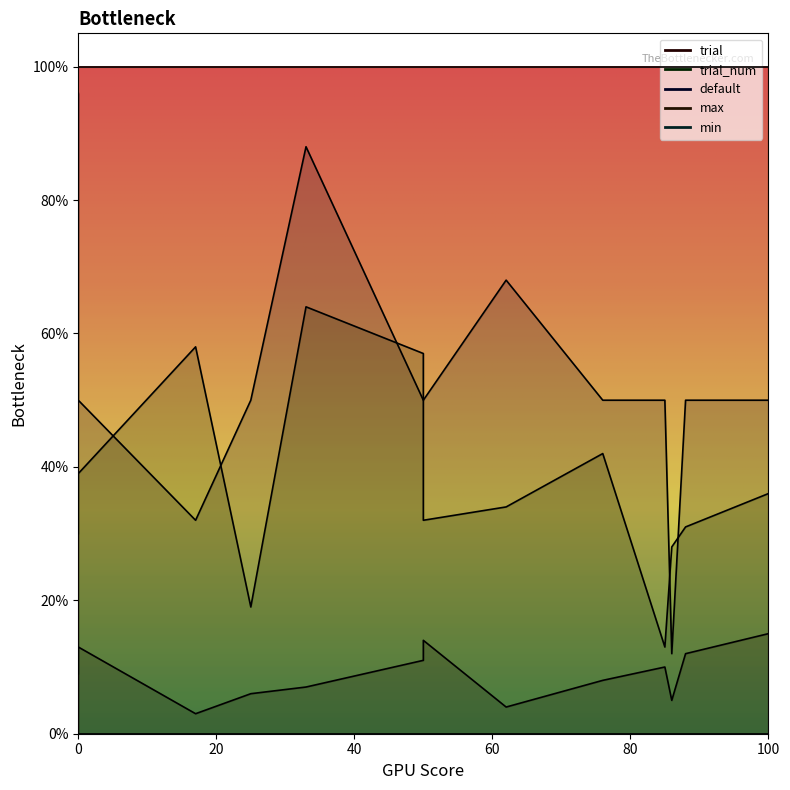

True or false: trial_num and min cross at least once.

False